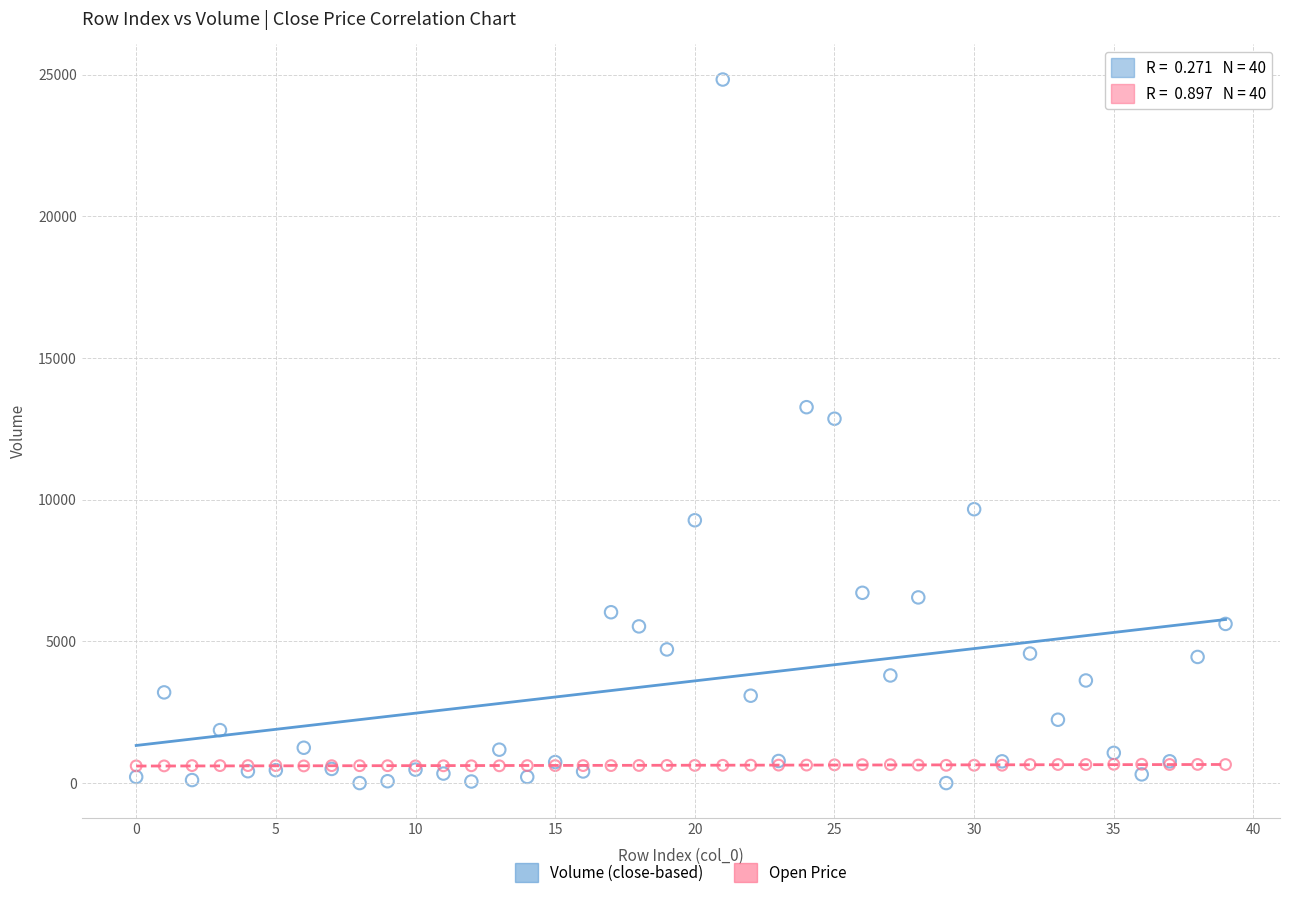

What are all the series names shown in the legend?

Volume (close-based), Open Price